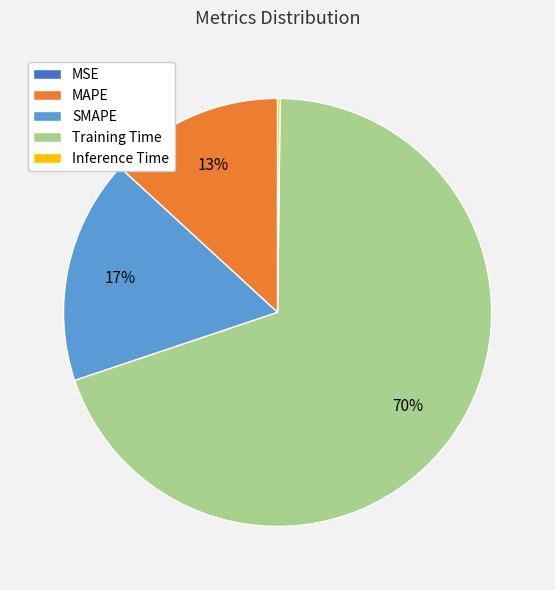

Does any single category account for the majority?

Yes